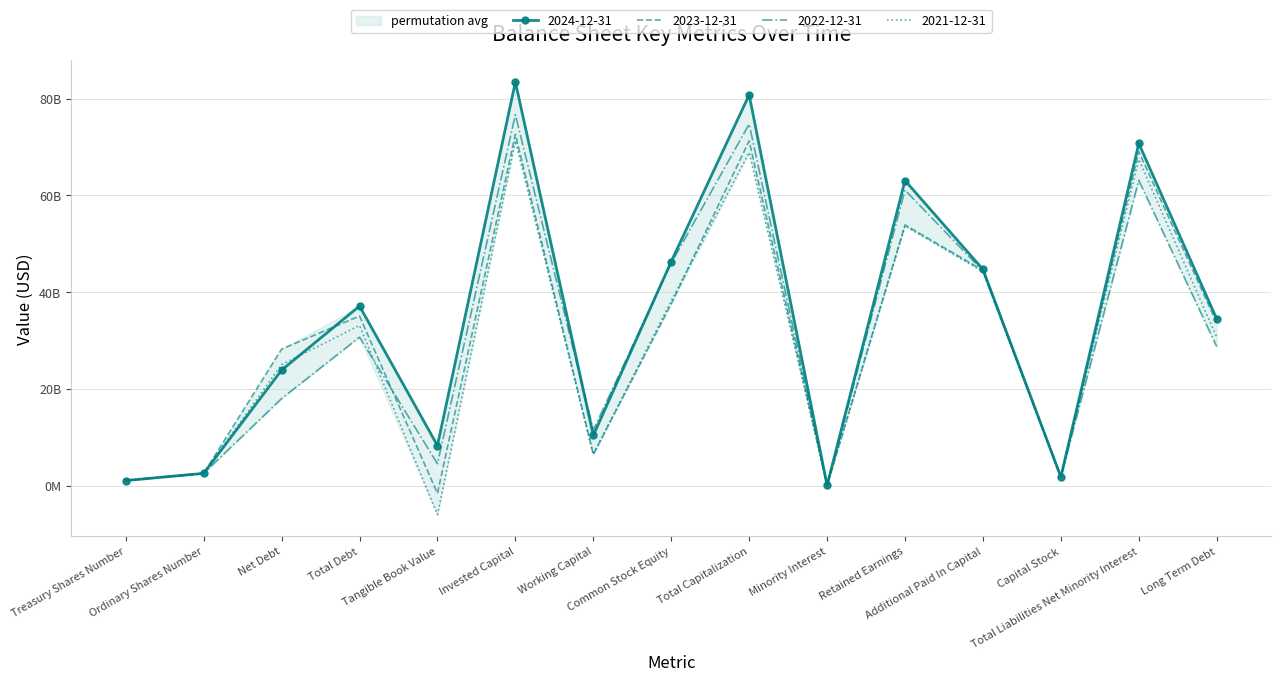

List the labels in order of 2023-12-31 value, largest first.

Invested Capital, Total Capitalization, Total Liabilities Net Minority Interest, Retained Earnings, Additional Paid In Capital, Common Stock Equity, Total Debt, Long Term Debt, Net Debt, Working Capital, Ordinary Shares Number, Capital Stock, Treasury Shares Number, Minority Interest, Tangible Book Value